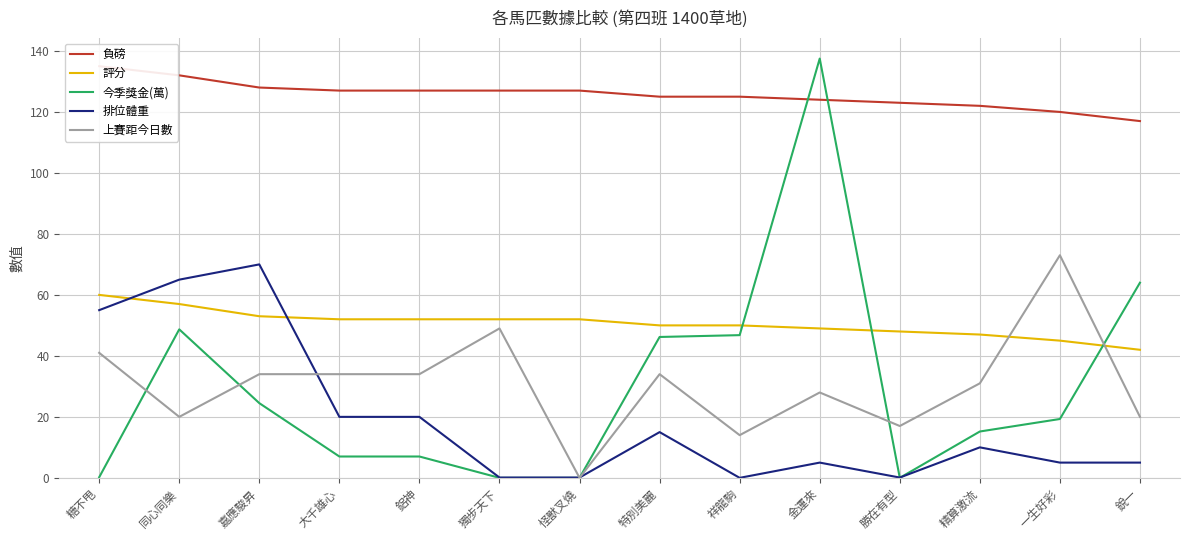

True or false: 今季獎金(萬) has a value of 0.0 at 怪獸叉燒.

True